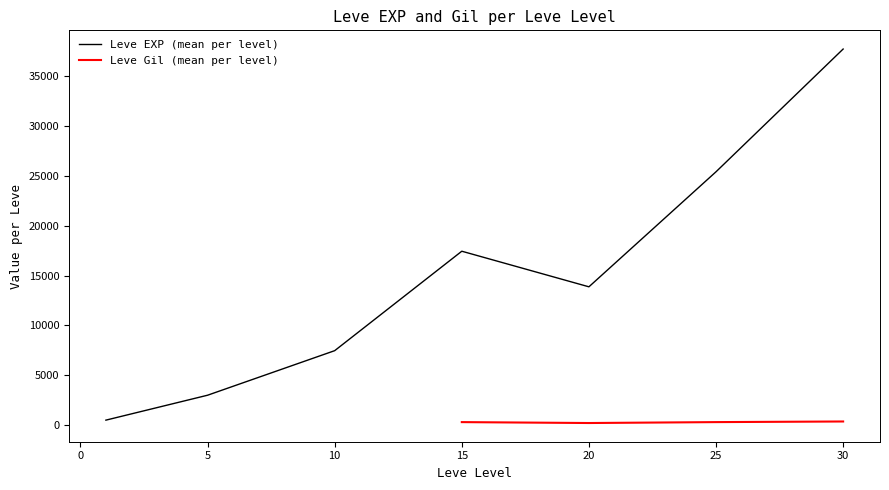

What is the total value across all series at 25?

25546